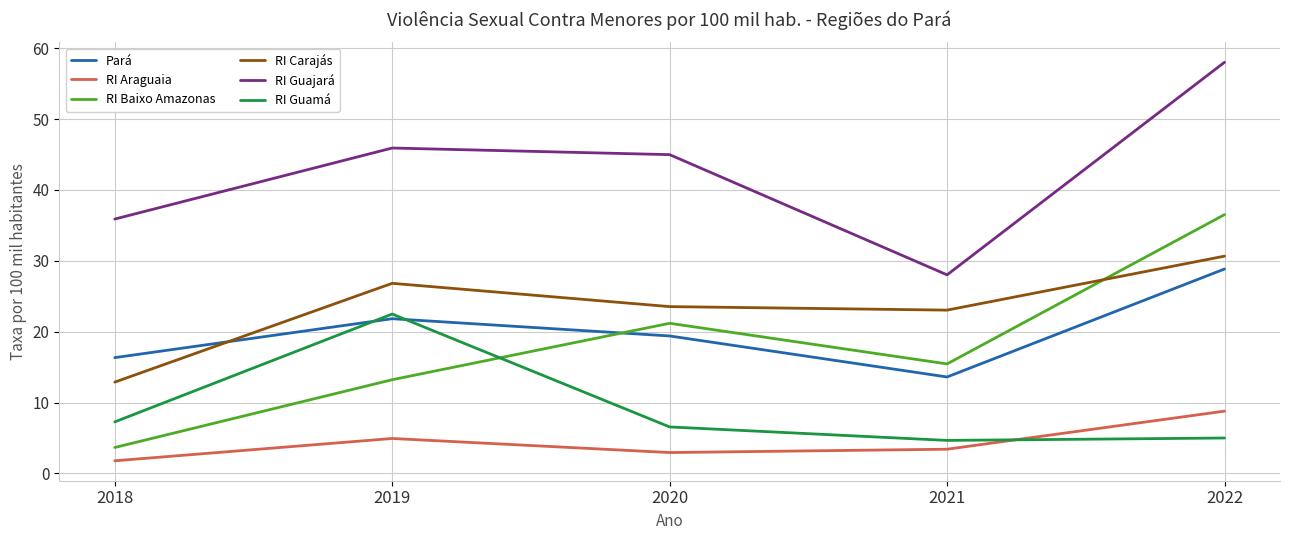

True or false: RI Guajará and RI Baixo Amazonas intersect in this chart.

False